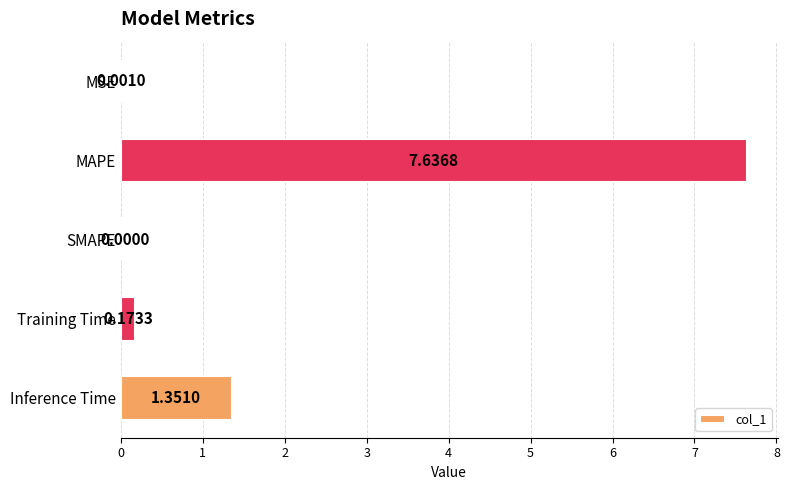

Where is the data nearest to the value 3?

Inference Time